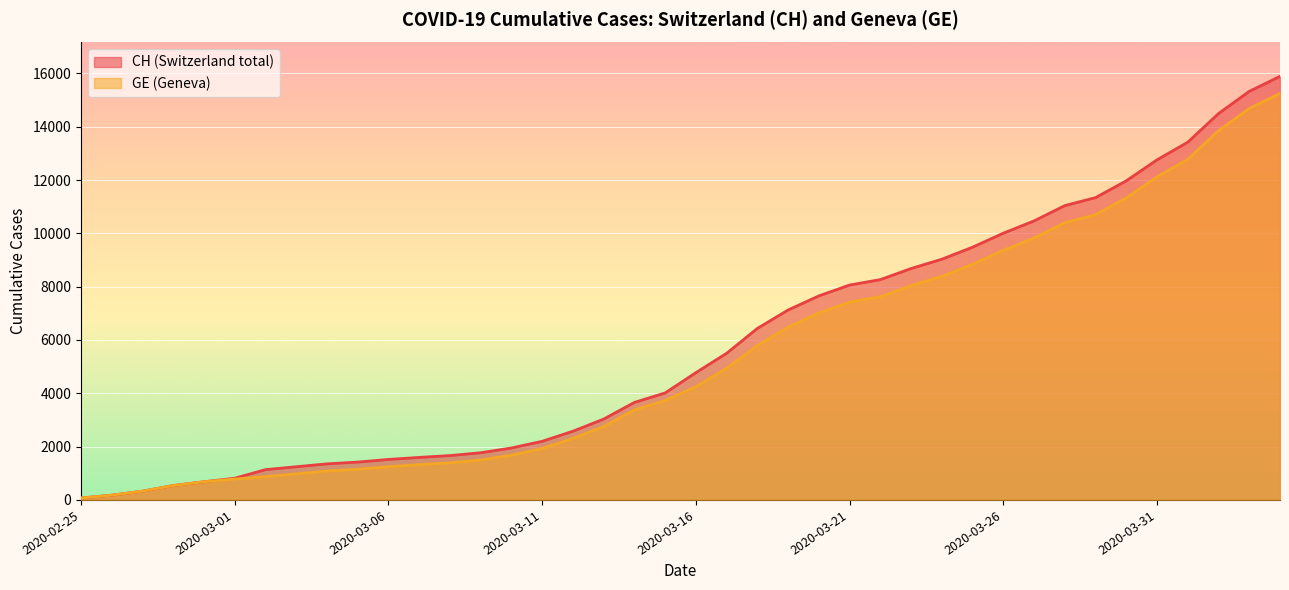

At how many categories does at least one series exceed 11392?

6